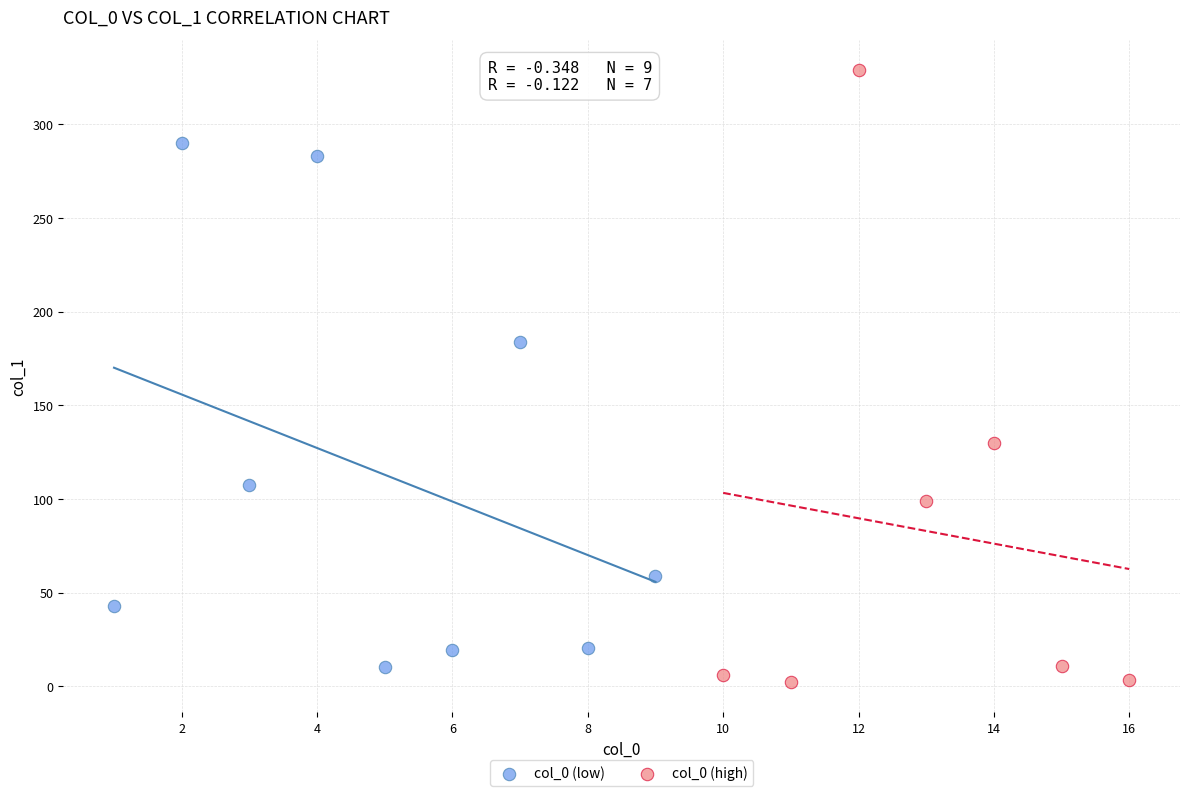

Which series contains the highest Y value?

col_0 (high)